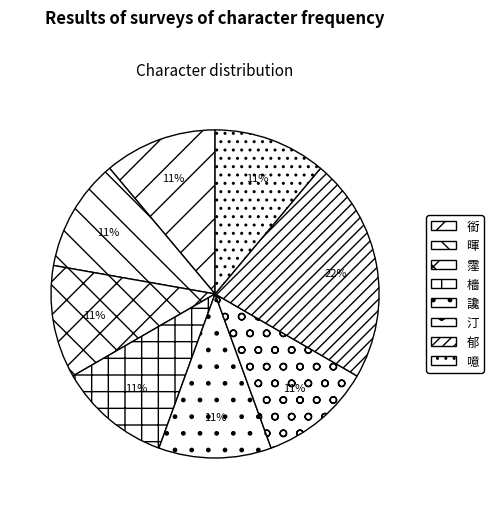

Does 汀 account for over 50% of the chart?

No